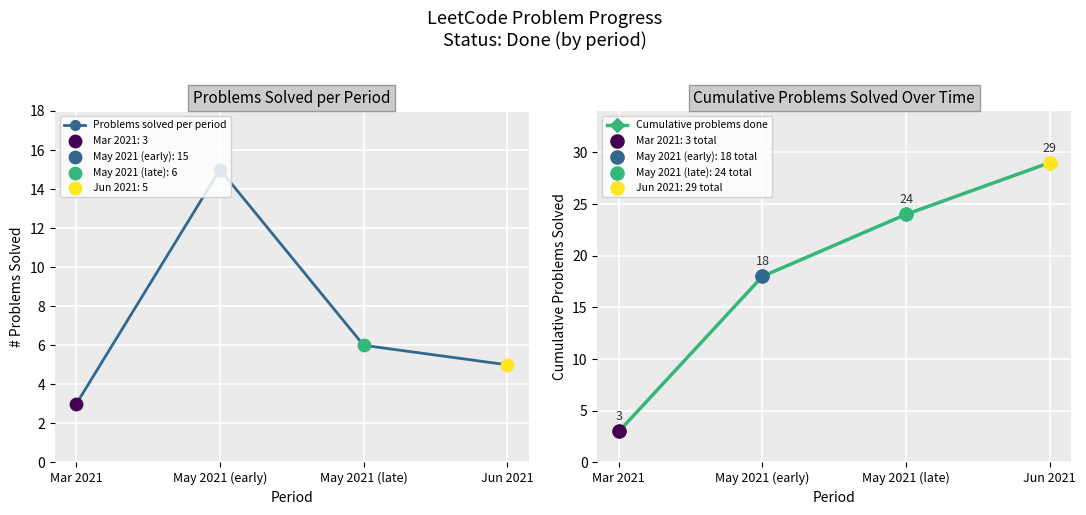

At how many categories does at least one series exceed 24?

1